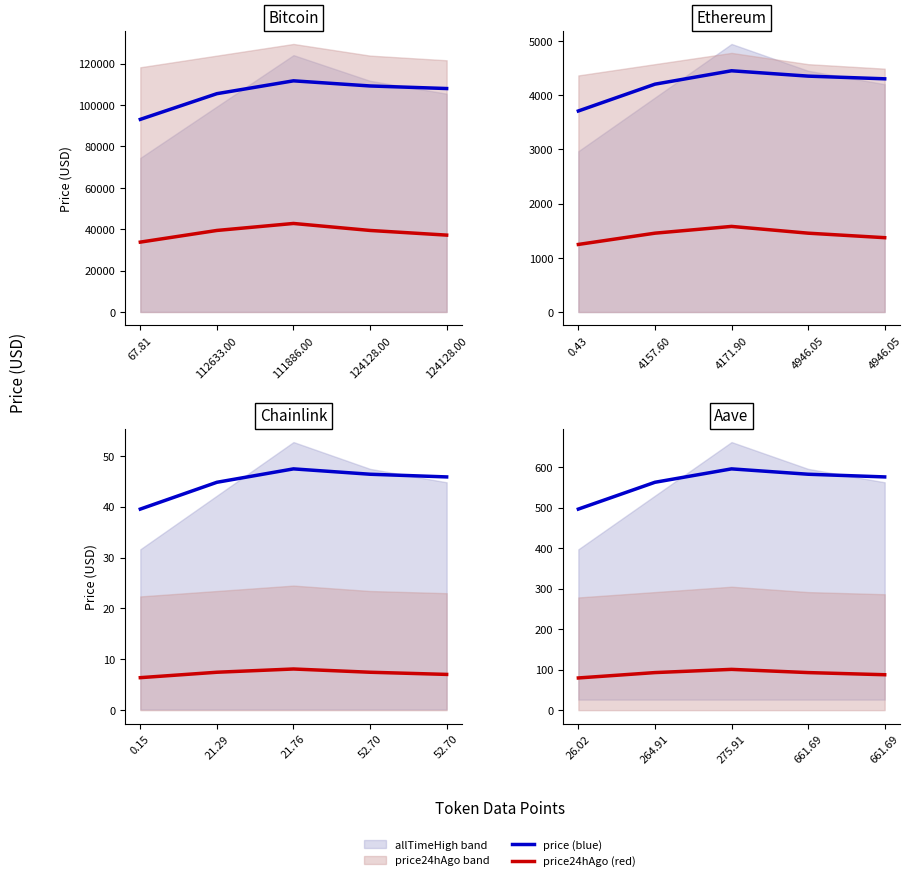

How many lines are shown in the chart?

2